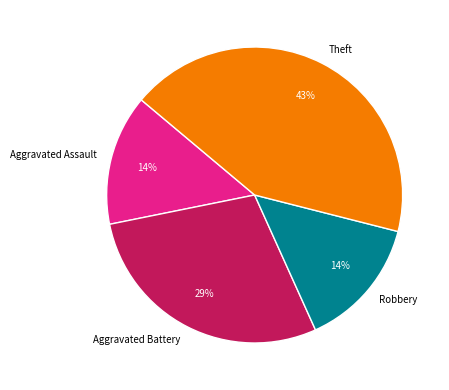

True or false: Aggravated Assault accounts for 25% of the total.

False